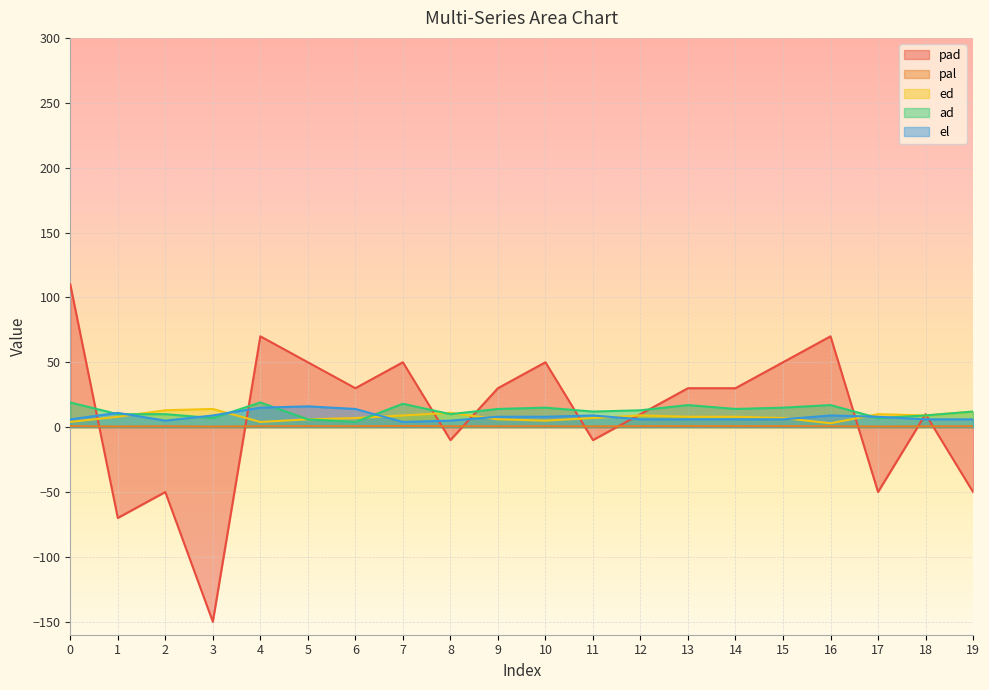

What is the greatest value displayed?

110.0